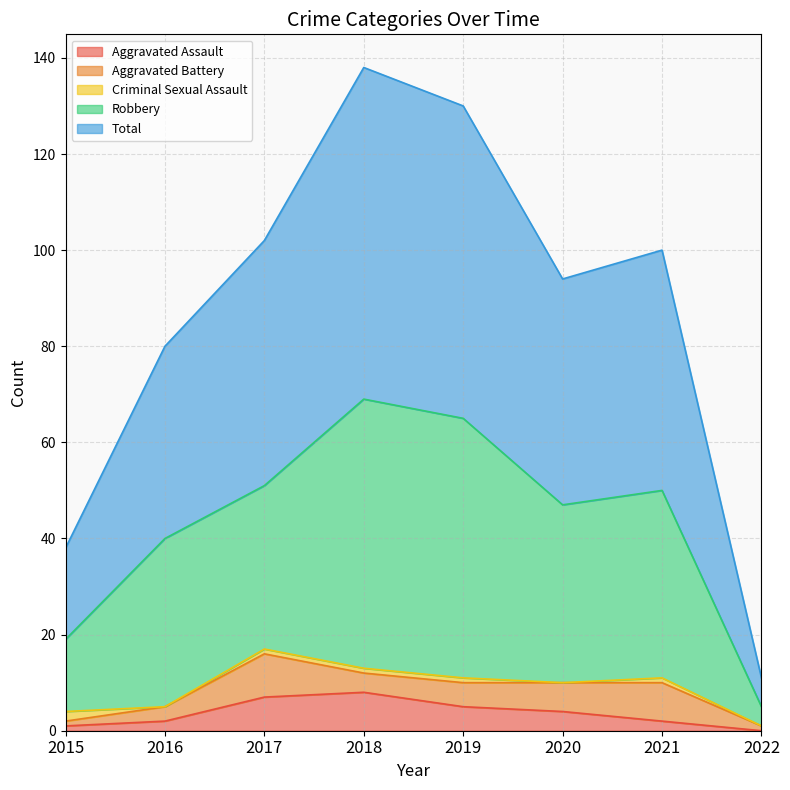

True or false: Total and Robbery cross at least once.

False